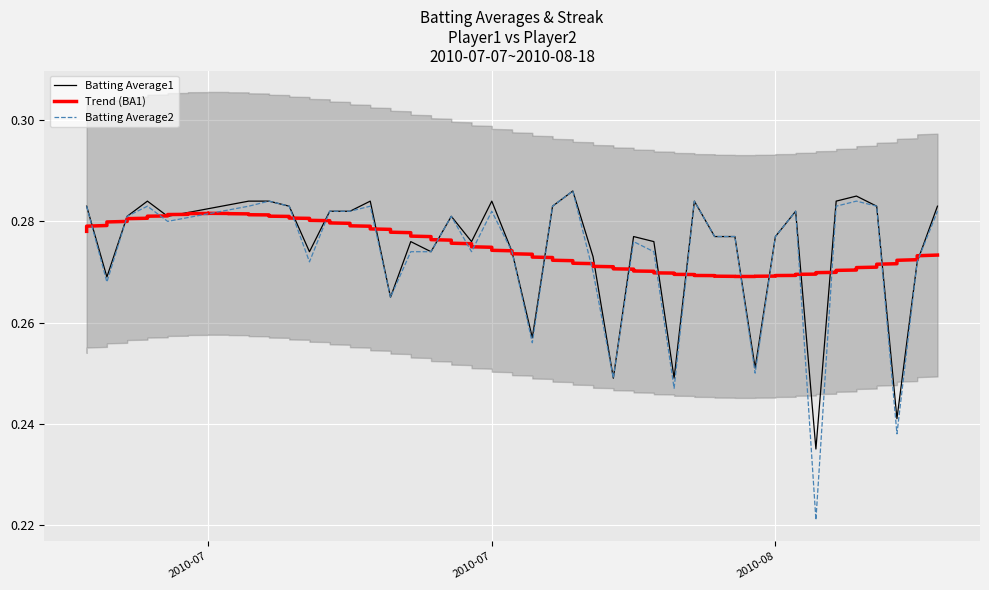

What is the highest value of the Batting Average1 series?

0.3